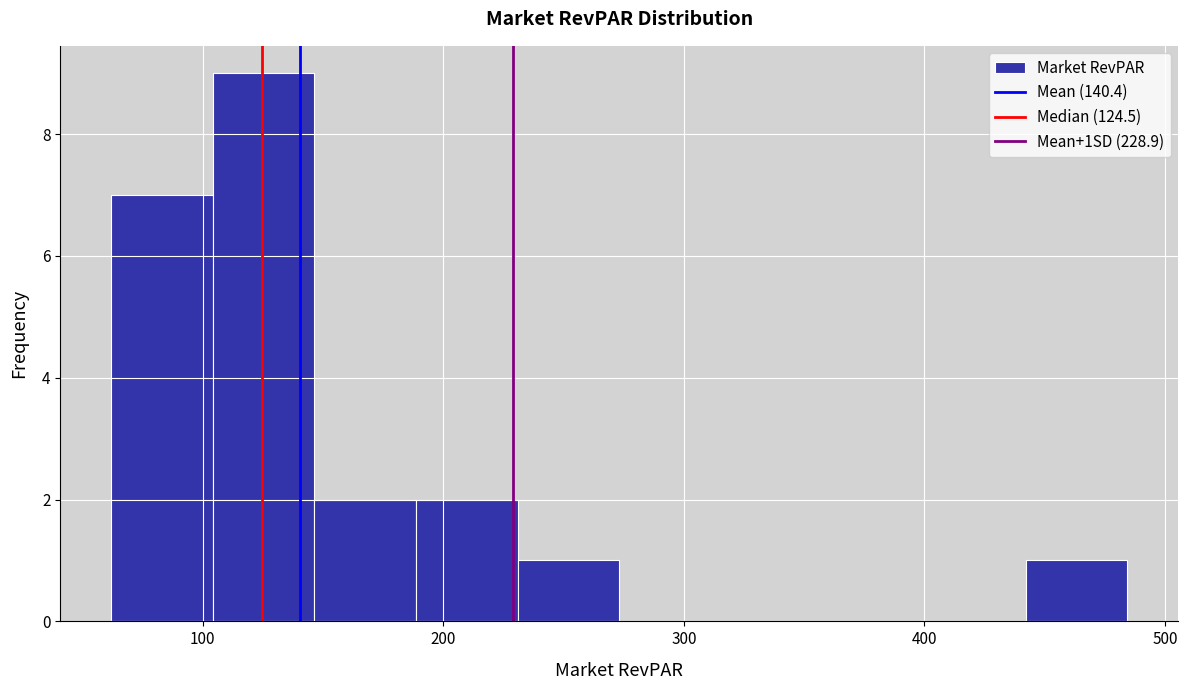

Reading left to right, list every bar in this chart as the range it spans on the x-axis followed by its height. Neither the bar edges nor the heights are printed on the chart, so give them approximately, as read against the axes.

60 to 100: 7
100 to 150: 9
150 to 190: 2
190 to 230: 2
230 to 270: 1
270 to 320: 0
320 to 360: 0
360 to 400: 0
400 to 440: 0
440 to 480: 1